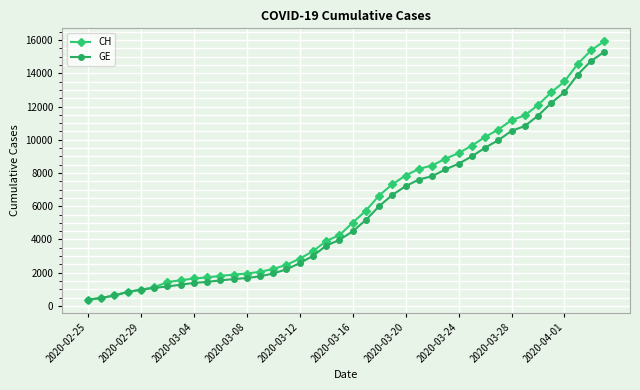

What is the value of the GE point at the 9th from the left?

1384